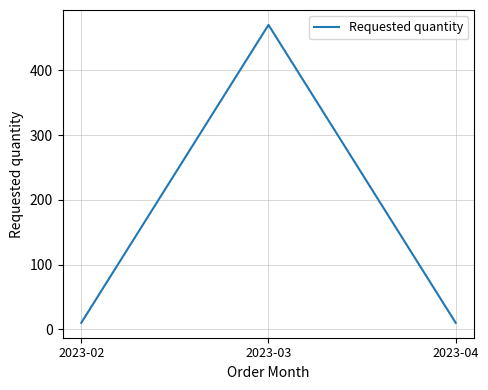

What is the greatest value displayed?

470